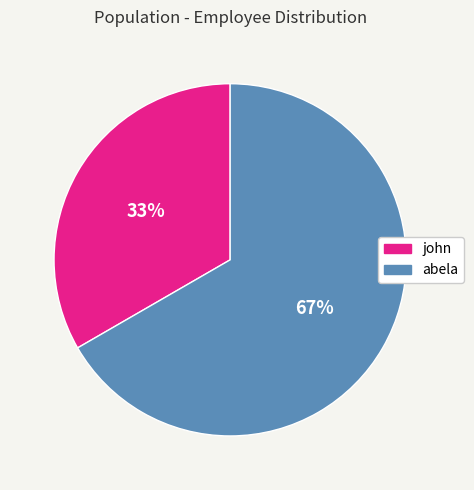

Rank the categories by value from lowest to highest.

john, abela